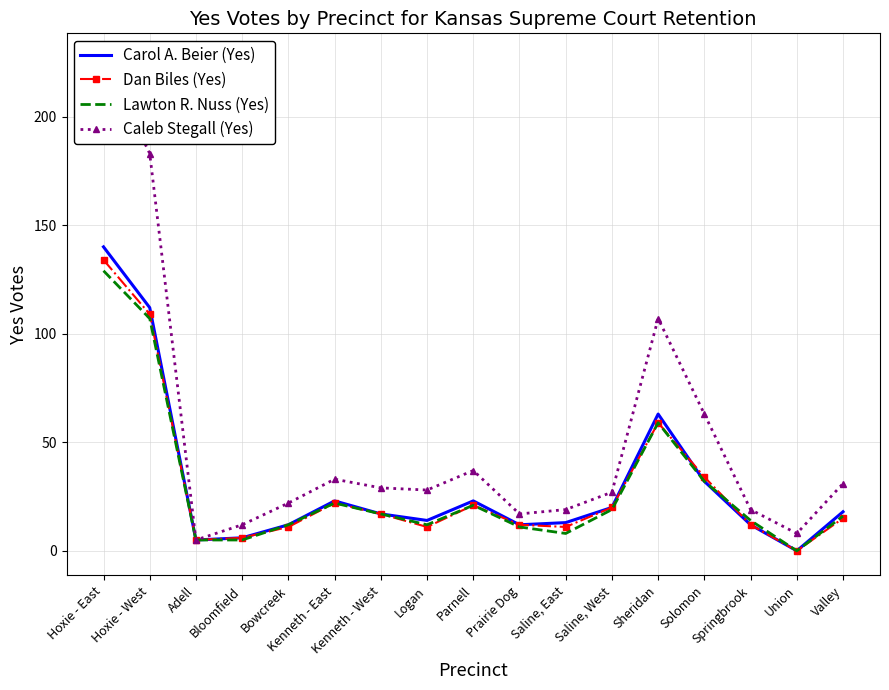

List the series in order of their peak value, highest first.

Caleb Stegall (Yes), Carol A. Beier (Yes), Dan Biles (Yes), Lawton R. Nuss (Yes)